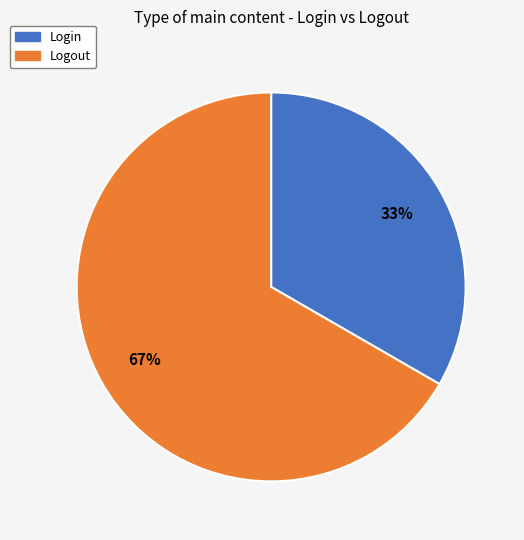

To the nearest percent, what portion does Logout represent?

67%